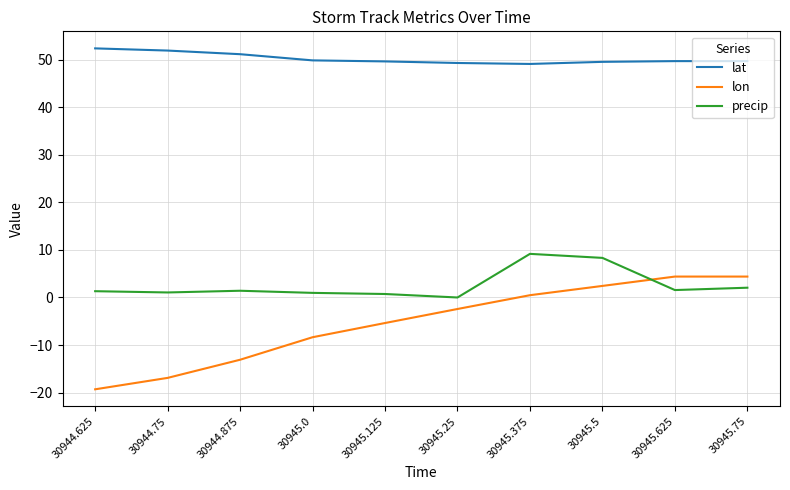

True or false: lon has more than 2 points higher than both neighbors.

False